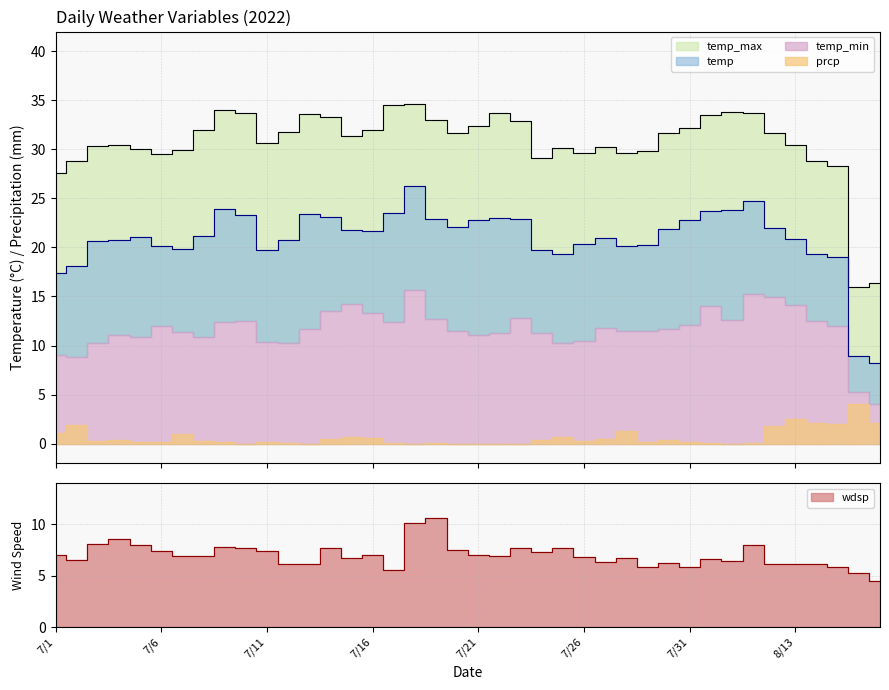

What is the label of the 19th point from the right?

7/22